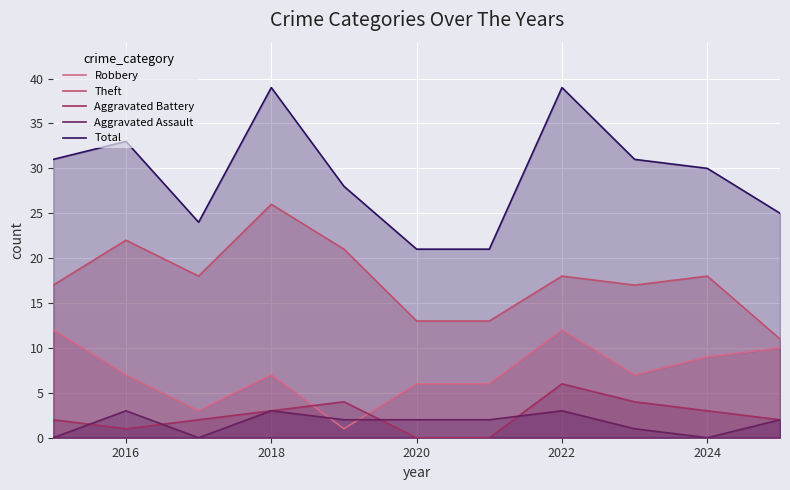

List the series in order of their peak value, lowest first.

Aggravated Assault, Aggravated Battery, Robbery, Theft, Total